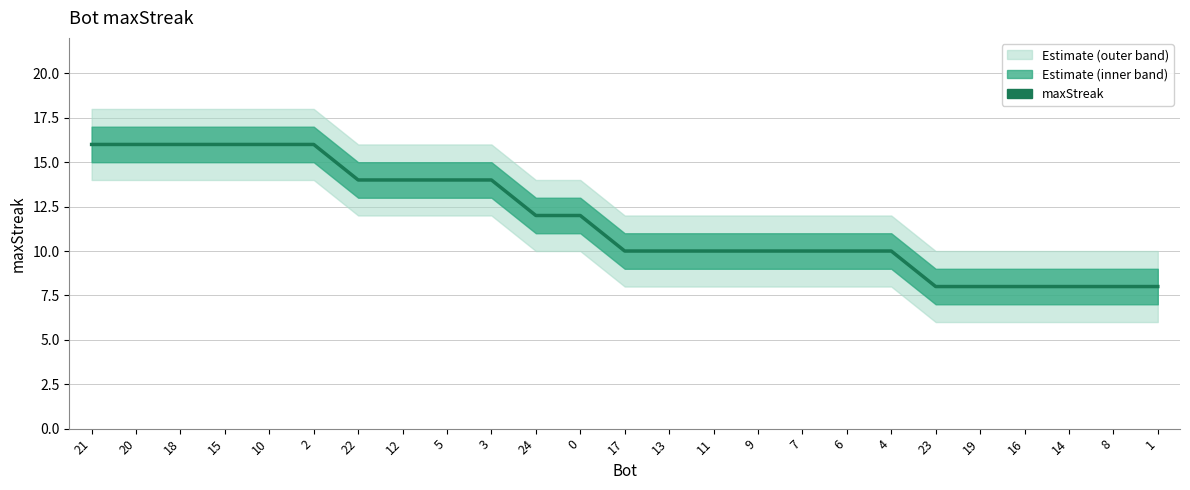

Rank the categories by value from highest to lowest.

21, 20, 18, 15, 10, 2, 22, 12, 5, 3, 24, 0, 17, 13, 11, 9, 7, 6, 4, 23, 19, 16, 14, 8, 1